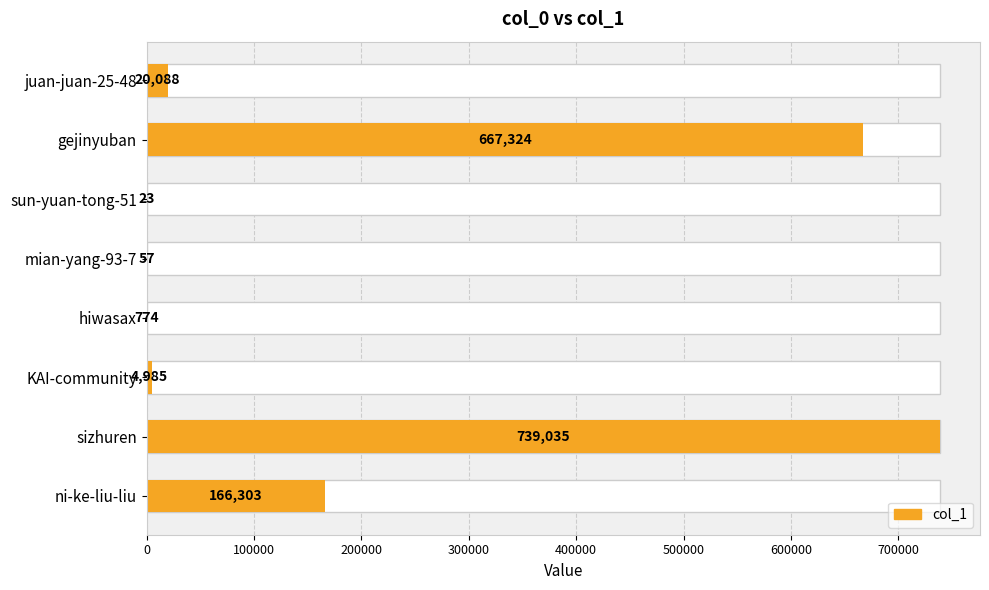

Does the chart contain any negative values?

No